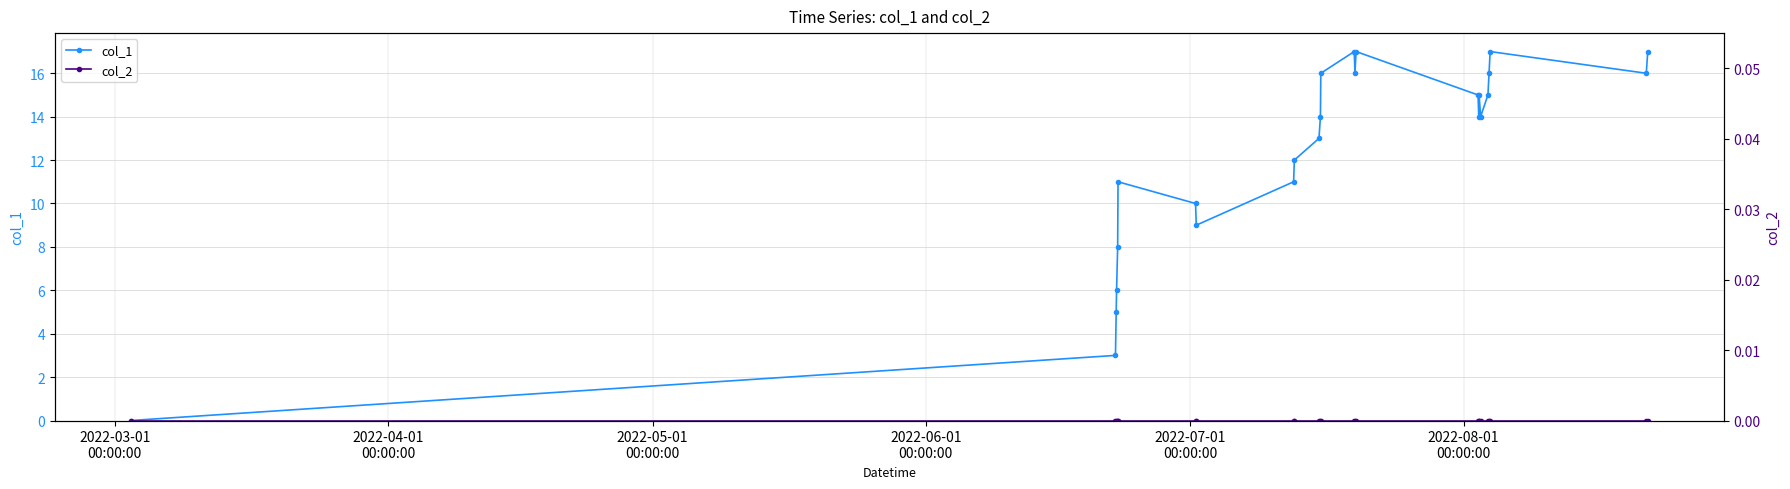

How many interior local valleys does the col_1 series have?

5